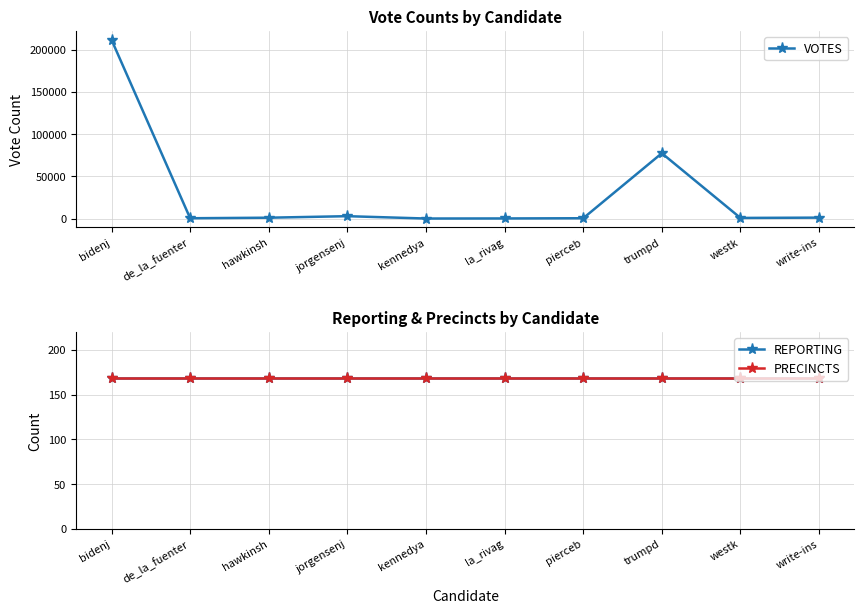

At which category is the sum across all series the highest?

bidenj